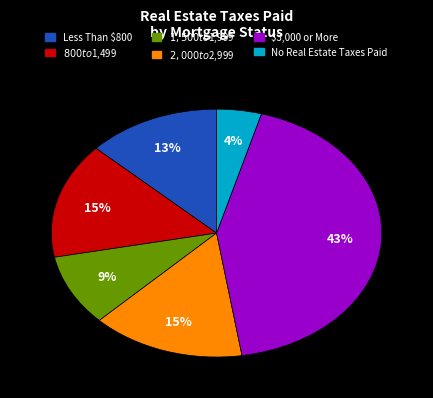

Is No Real Estate Taxes Paid the majority of the pie?

No